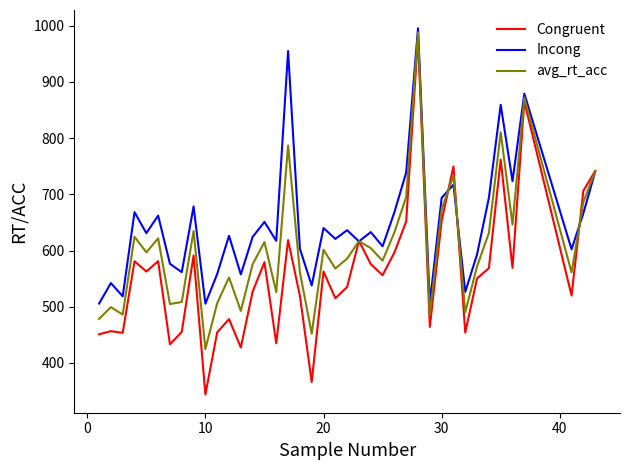

Rank the series by their maximum value, from highest to lowest.

Incong, avg_rt_acc, Congruent